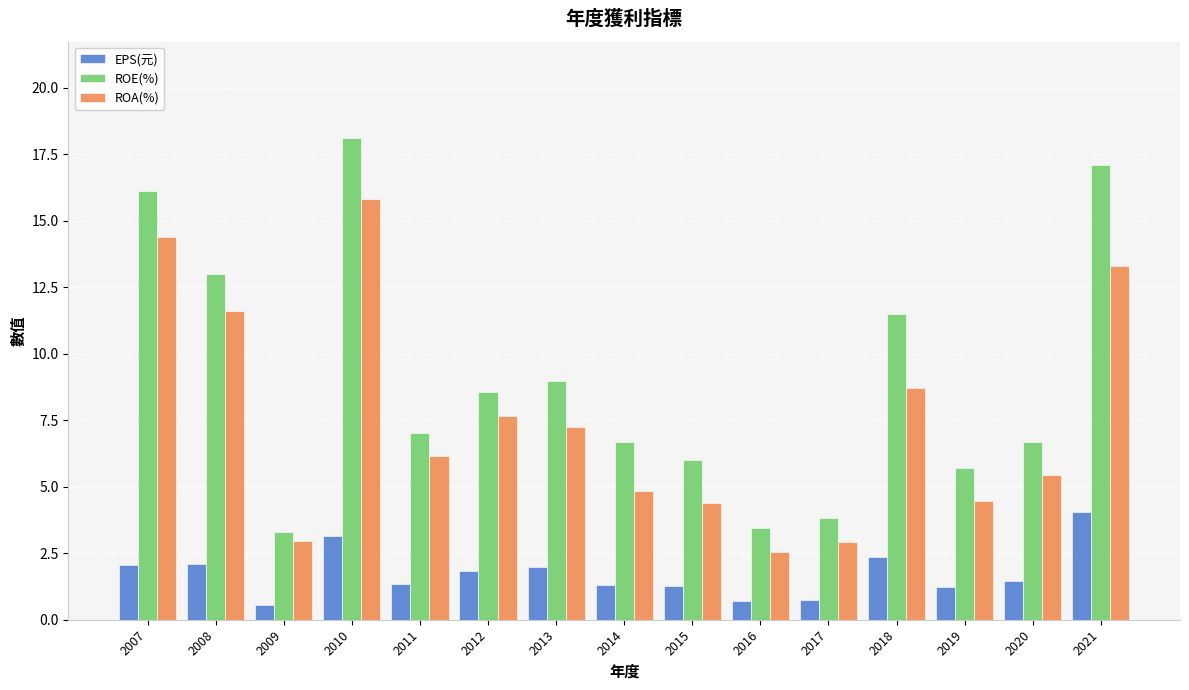

List the series in order of their overall mean, highest first.

ROE(%), ROA(%), EPS(元)